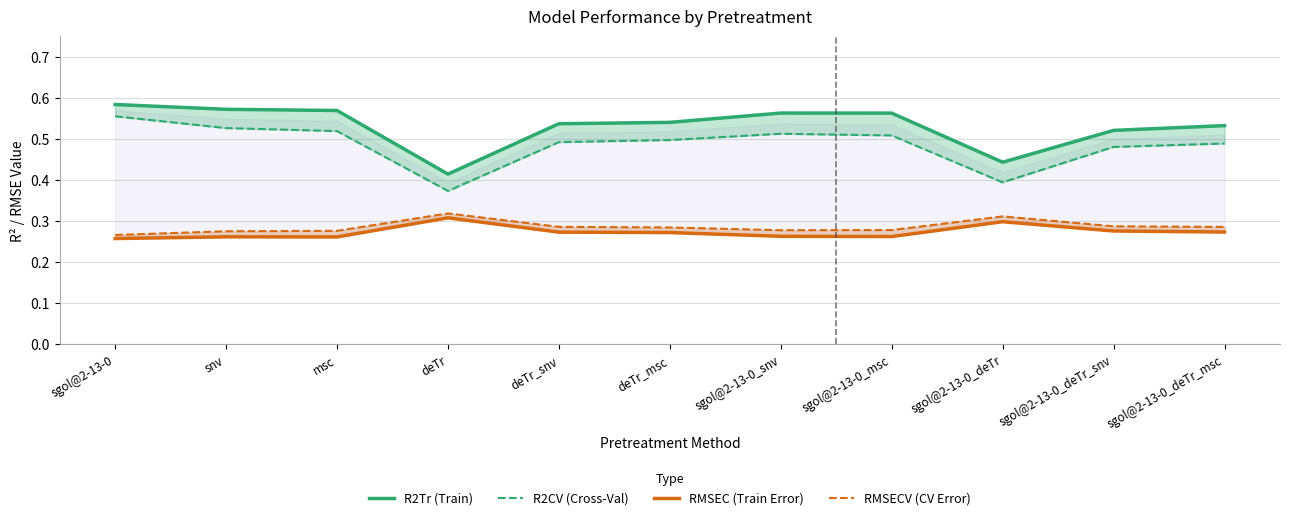

Reading left to right, what are all the values shown in this chart?

R2Tr (Train): sgol@2-13-0=0.6	snv=0.6	msc=0.6	deTr=0.4	deTr_snv=0.5	deTr_msc=0.5	sgol@2-13-0_snv=0.6	sgol@2-13-0_msc=0.6	sgol@2-13-0_deTr=0.4	sgol@2-13-0_deTr_snv=0.5	sgol@2-13-0_deTr_msc=0.5
R2CV (Cross-Val): sgol@2-13-0=0.6	snv=0.5	msc=0.5	deTr=0.4	deTr_snv=0.5	deTr_msc=0.5	sgol@2-13-0_snv=0.5	sgol@2-13-0_msc=0.5	sgol@2-13-0_deTr=0.4	sgol@2-13-0_deTr_snv=0.5	sgol@2-13-0_deTr_msc=0.5
RMSEC (Train Error): sgol@2-13-0=0.3	snv=0.3	msc=0.3	deTr=0.3	deTr_snv=0.3	deTr_msc=0.3	sgol@2-13-0_snv=0.3	sgol@2-13-0_msc=0.3	sgol@2-13-0_deTr=0.3	sgol@2-13-0_deTr_snv=0.3	sgol@2-13-0_deTr_msc=0.3
RMSECV (CV Error): sgol@2-13-0=0.3	snv=0.3	msc=0.3	deTr=0.3	deTr_snv=0.3	deTr_msc=0.3	sgol@2-13-0_snv=0.3	sgol@2-13-0_msc=0.3	sgol@2-13-0_deTr=0.3	sgol@2-13-0_deTr_snv=0.3	sgol@2-13-0_deTr_msc=0.3